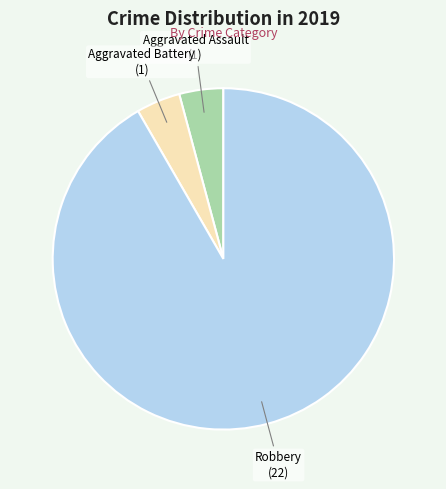

Is there any slice that represents more than half of the pie?

Yes